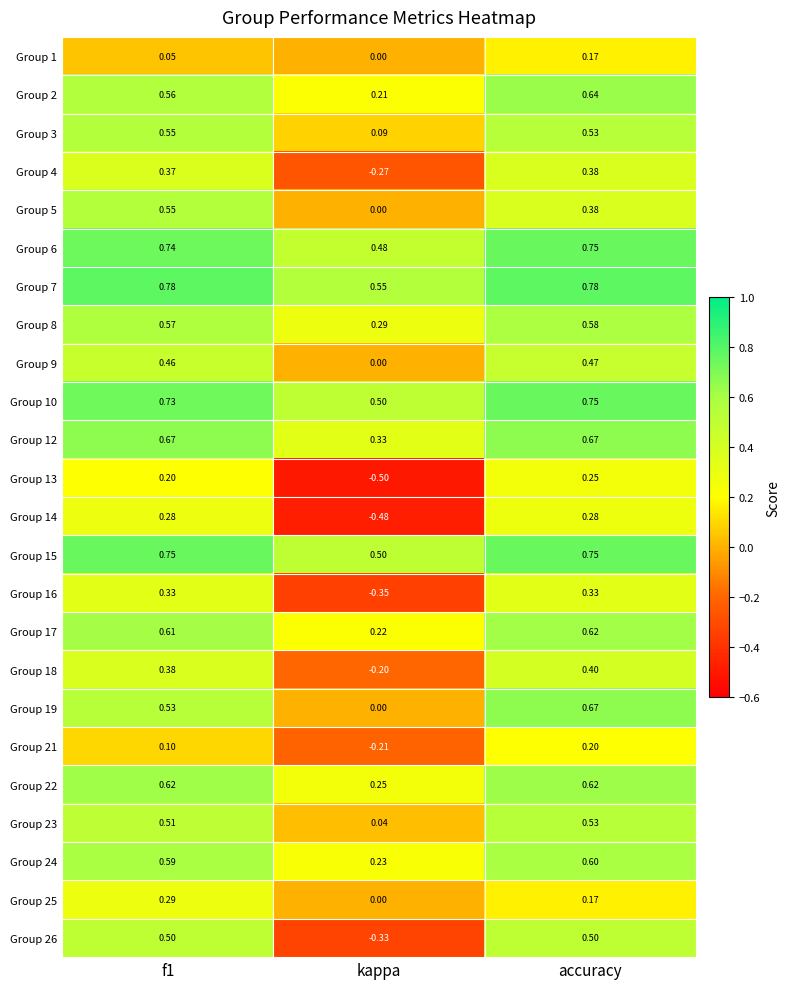

Is the value of Group 22 at f1 greater than the value of Group 8 at f1?

Yes